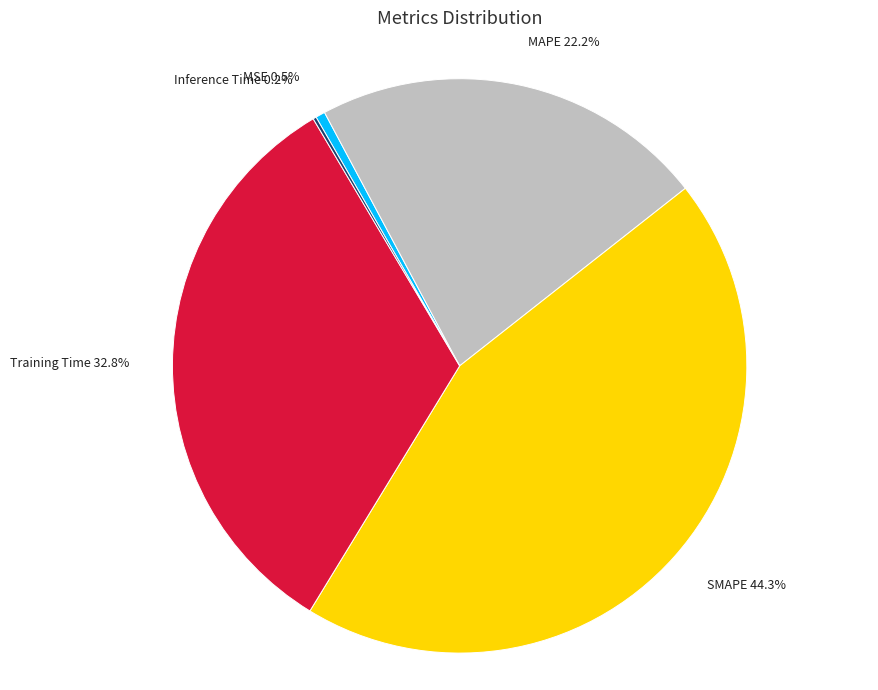

What portion of the pie excludes SMAPE?

55.7%